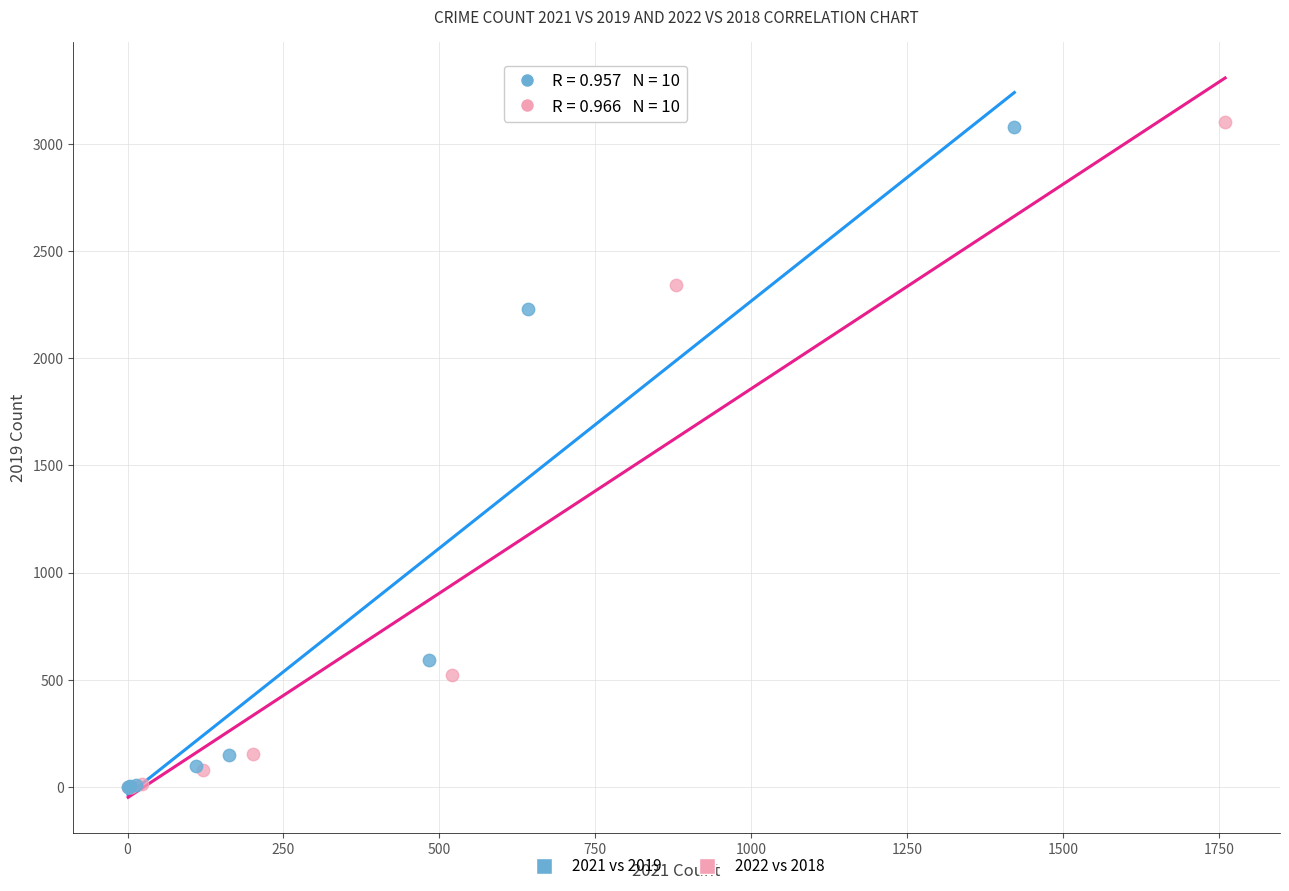

What are all the series names shown in the legend?

2021 vs 2019, 2022 vs 2018